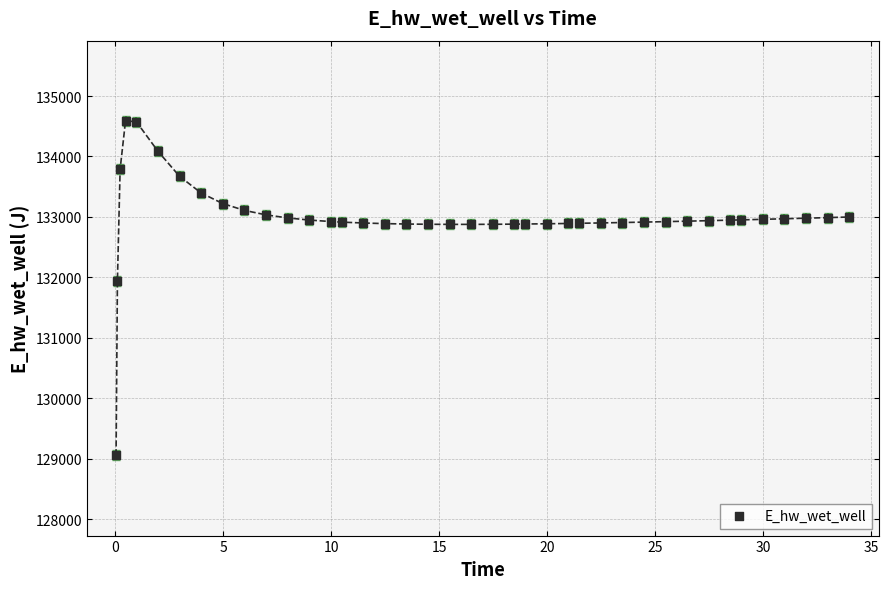

What is the range of X values (max minus min)?

33.9